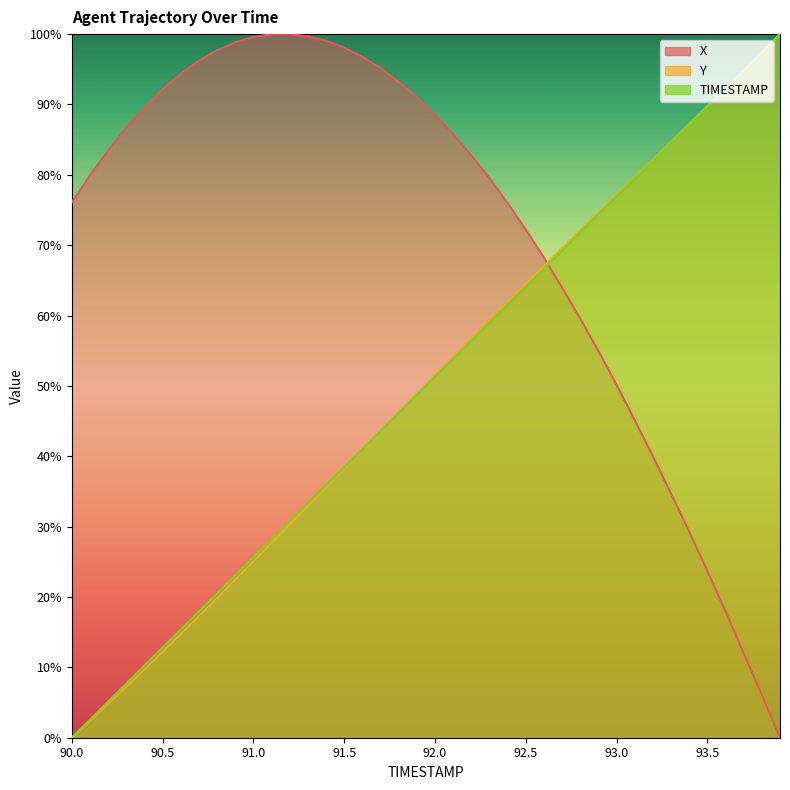

What is the sum of the X values at 93.2 and 91.6?

136.8